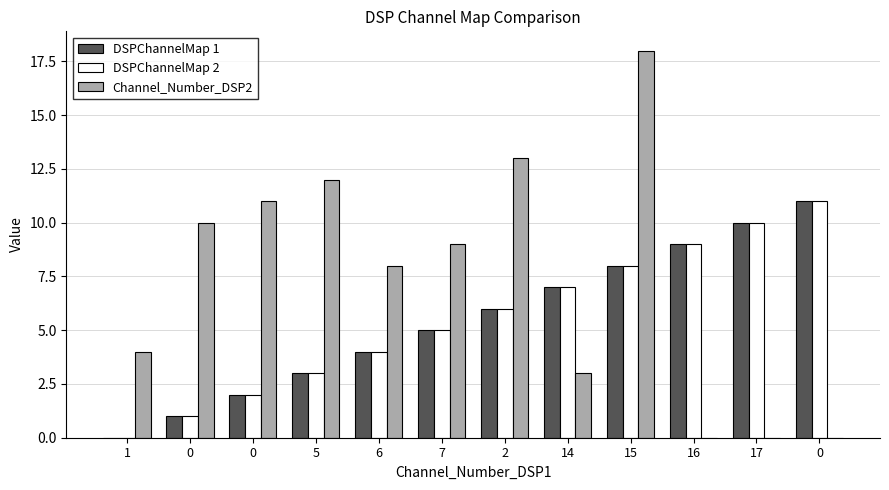

What is the difference between the highest and lowest values at 6?

4